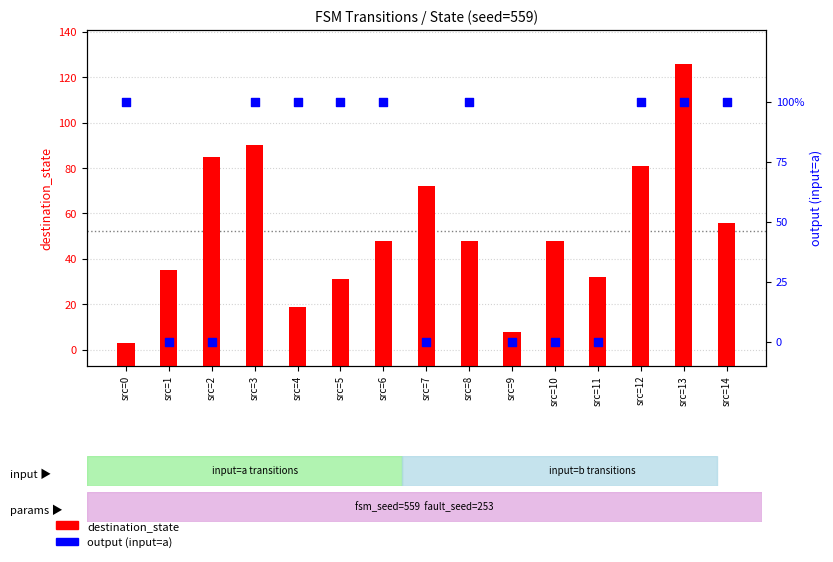

Which series has the widest spread of Y values?

destination_state